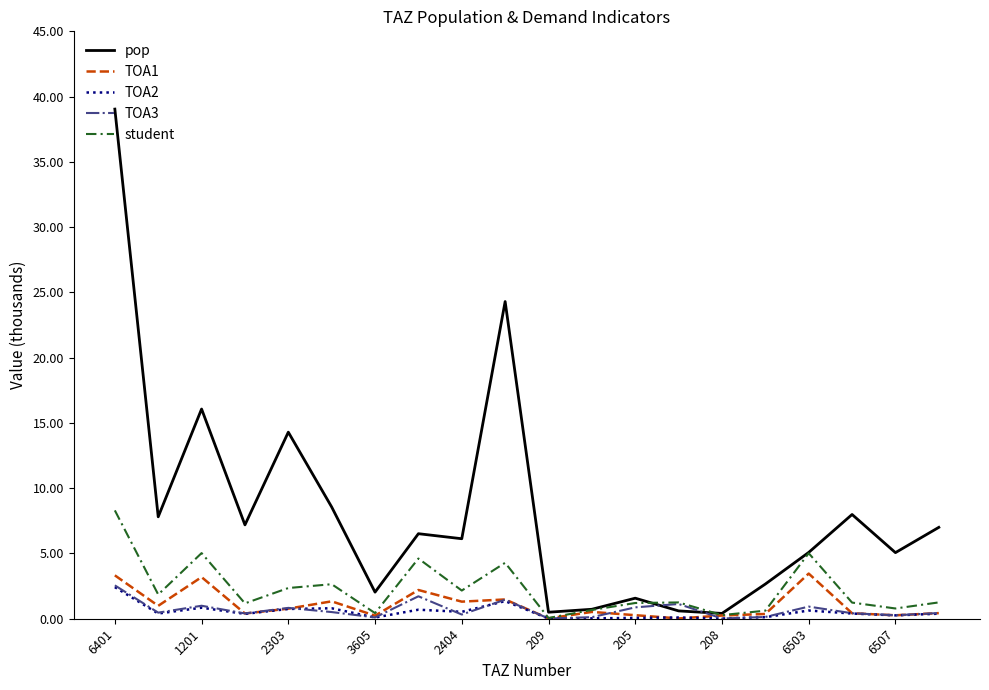

How many interior local valleys does the student series have?

7